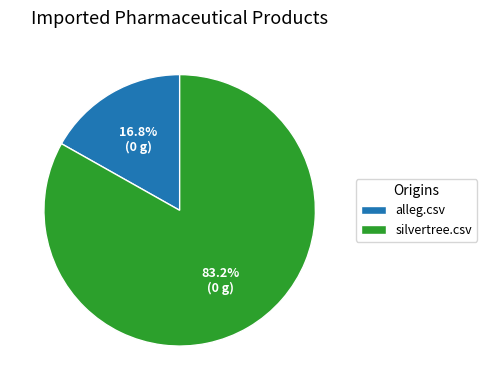

Rank the categories by value from highest to lowest.

silvertree.csv, alleg.csv